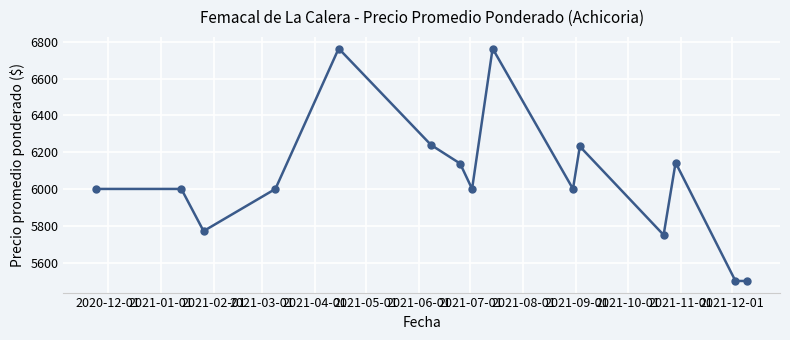

What is the value of the 6th point from the left?

6239